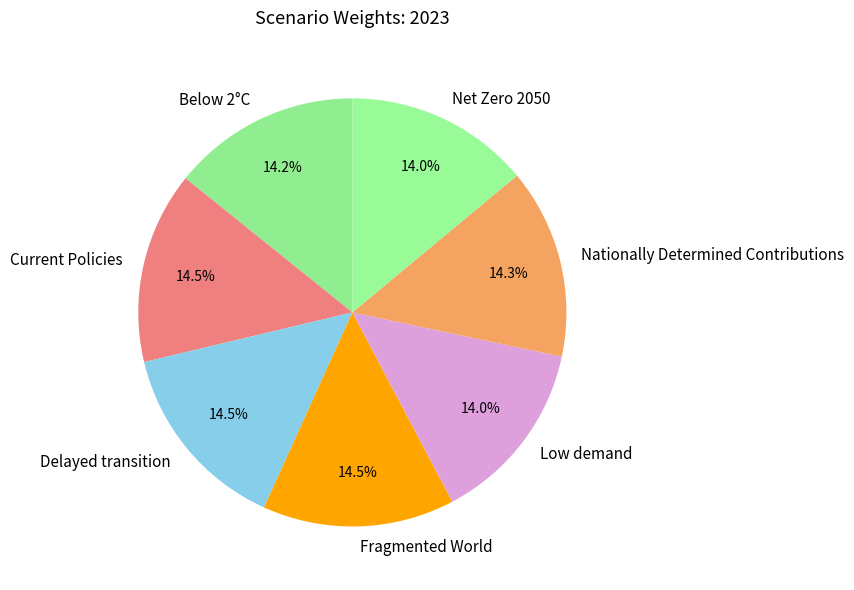

To the nearest percent, what is the combined percentage of Below 2°C and Net Zero 2050?

28%